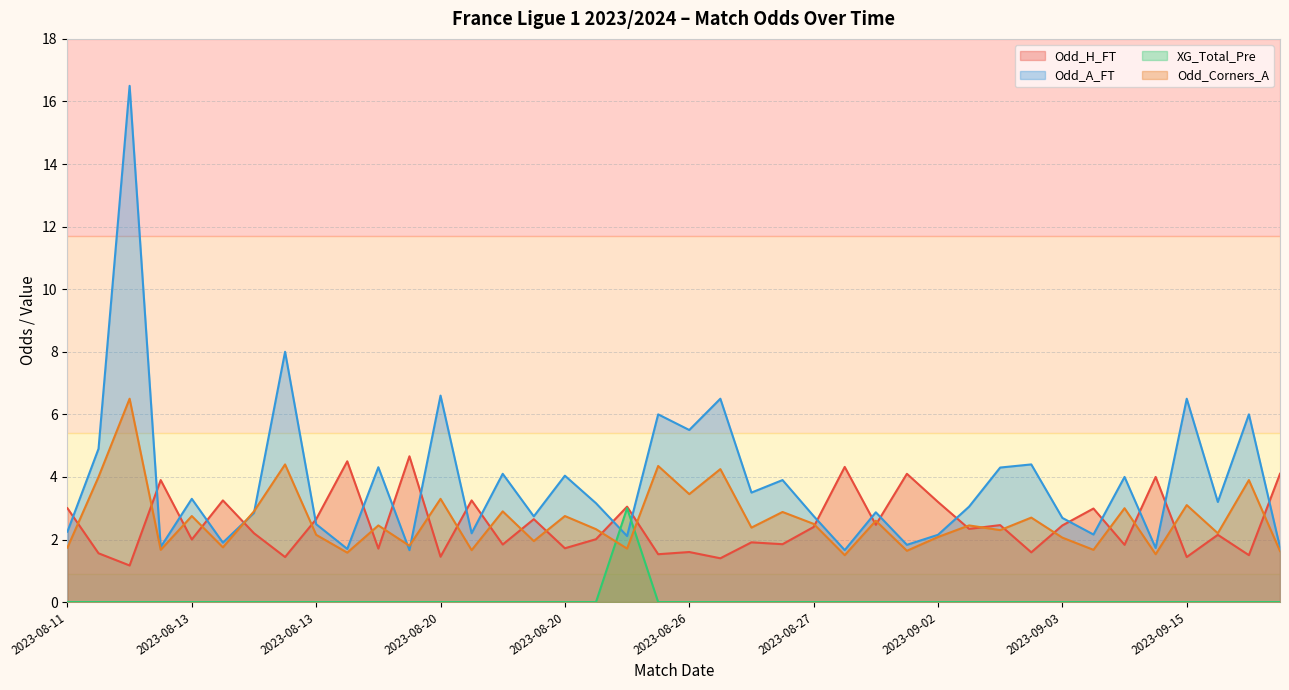

At 2023-08-20, list the series in order from largest to smallest.

Odd_A_FT, Odd_Corners_A, Odd_H_FT, XG_Total_Pre